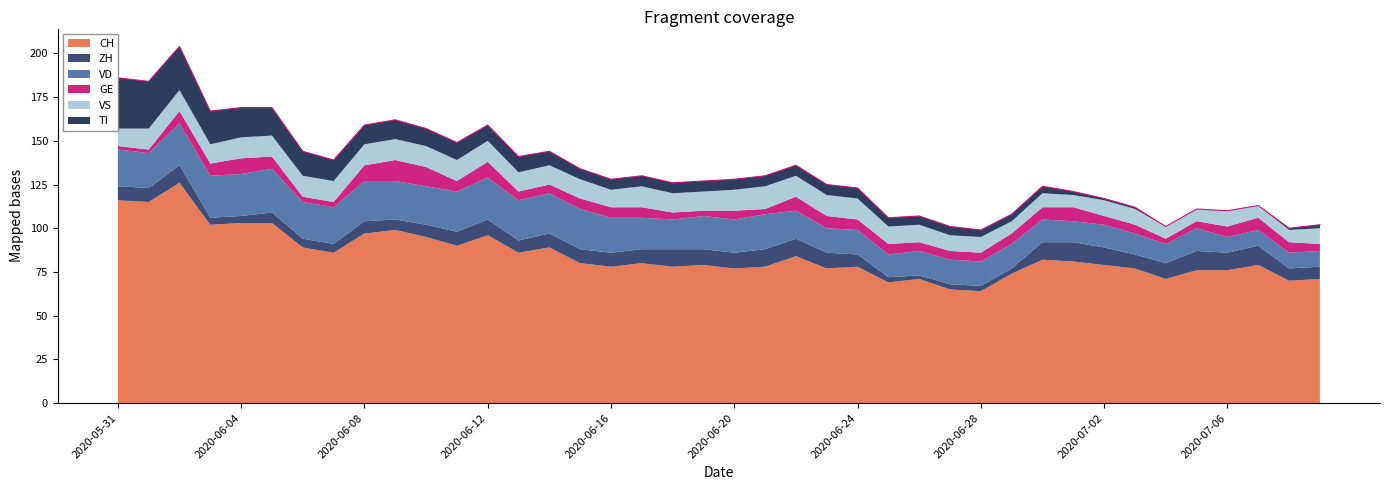

What is the difference between the second highest and minimum values in the VD series?

15